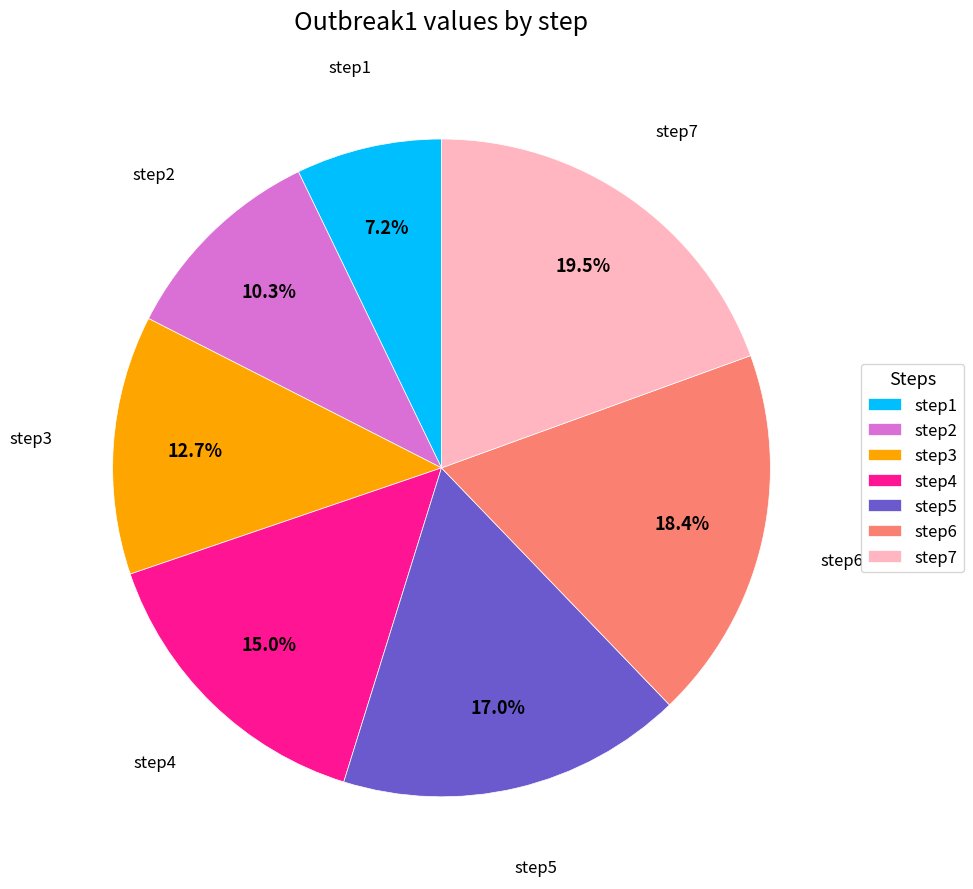

Rank the categories by value from lowest to highest.

step1, step2, step3, step4, step5, step6, step7